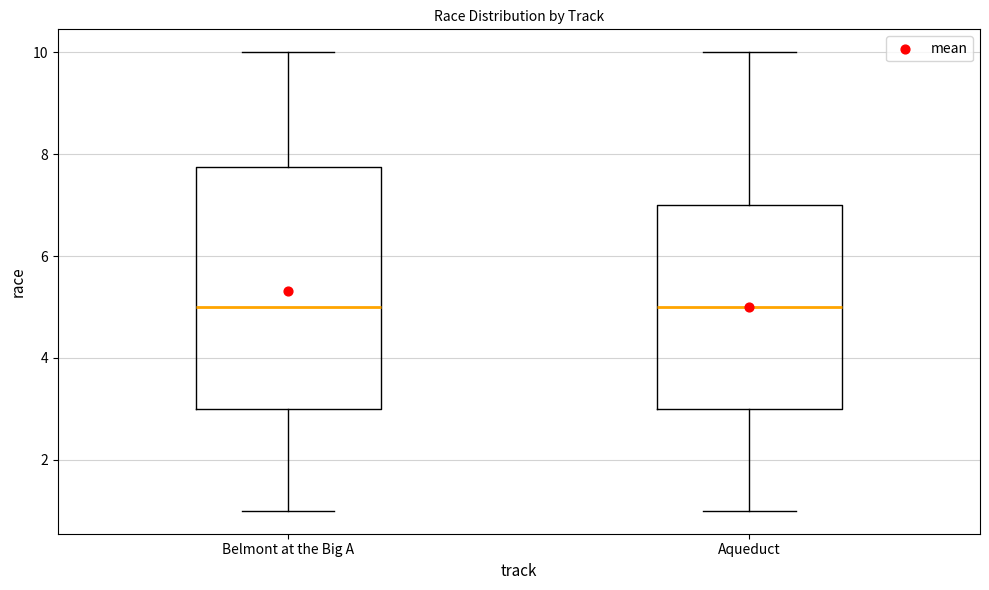

Comparing the boxes themselves (not the whiskers), which one is the tallest?

Belmont at the Big A